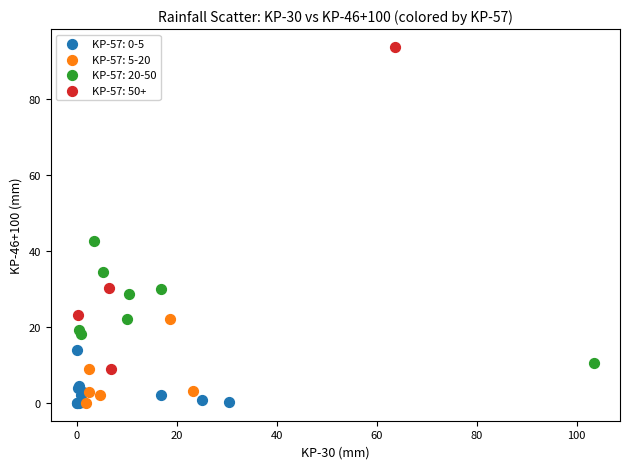

Which series contains the highest Y value?

KP-57: 50+